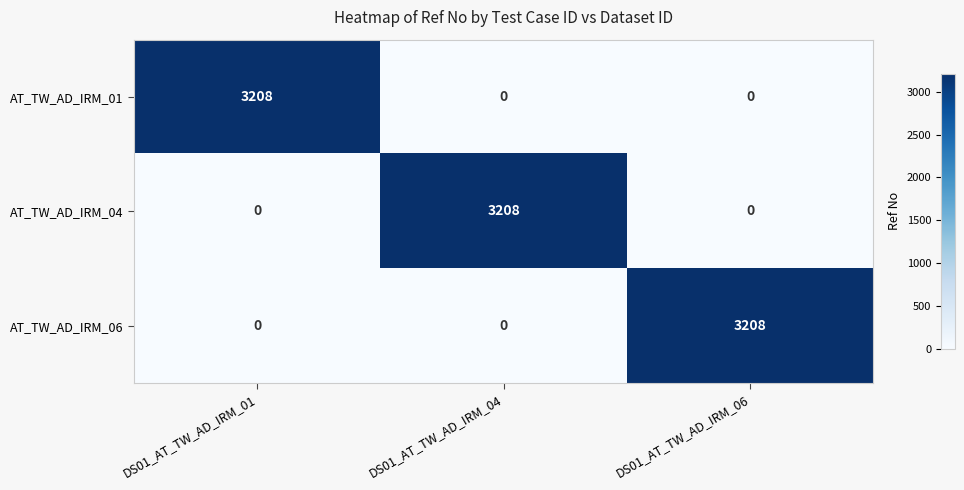

At how many categories does at least one series exceed 2333?

3